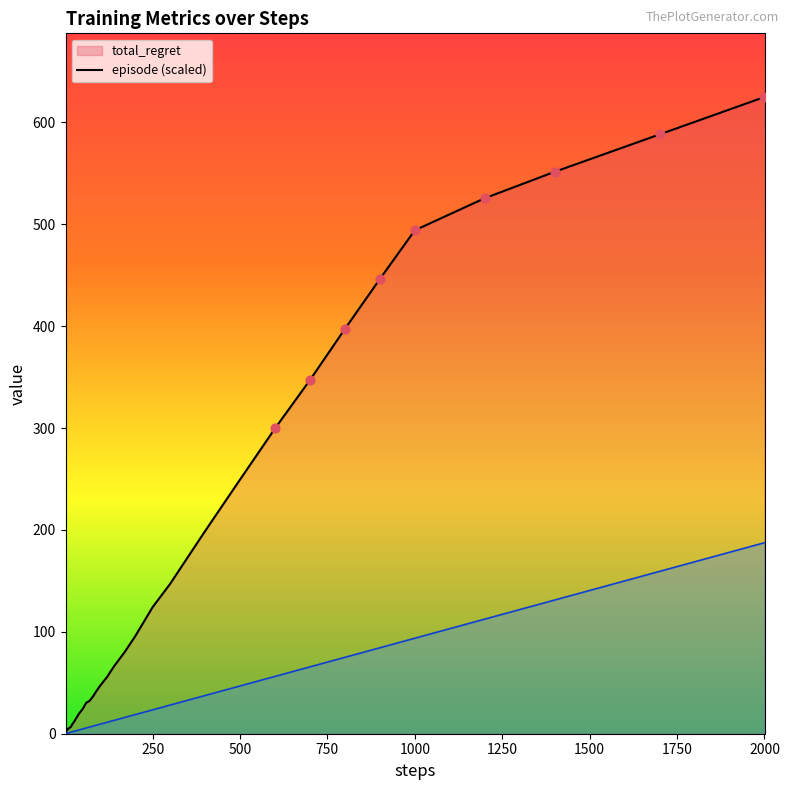

Which series contains the highest Y value?

total_regret